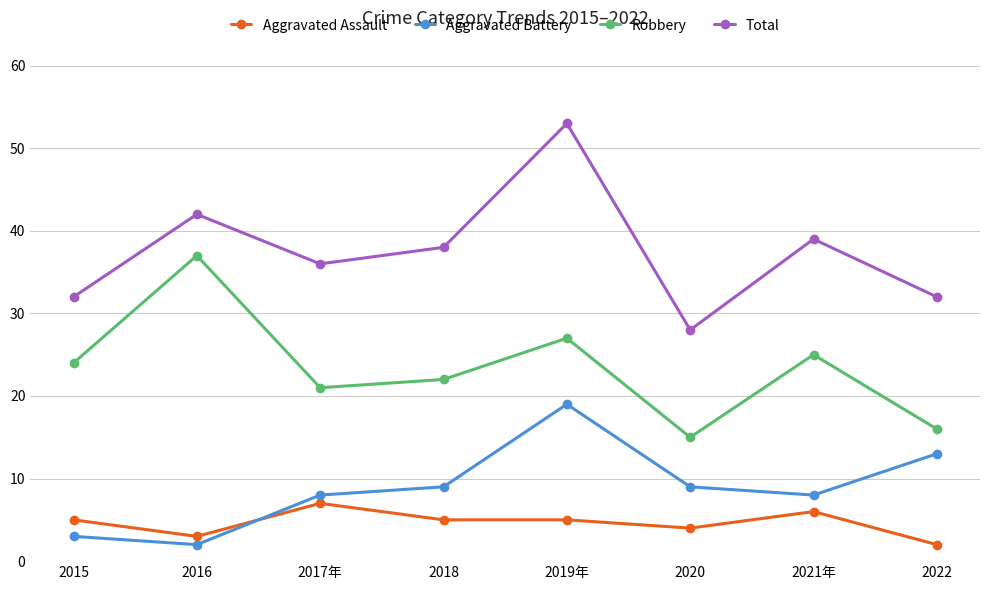

What is the total value across all series at 2018?

74